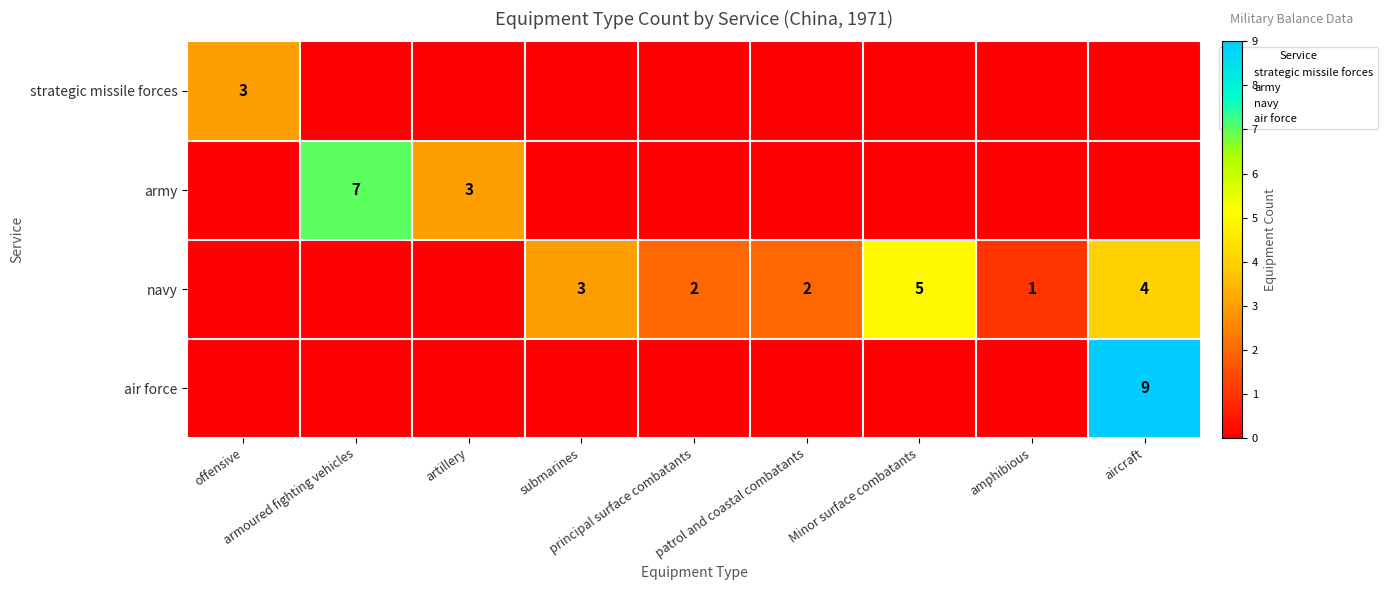

Which series changed the most between offensive and amphibious?

strategic missile forces